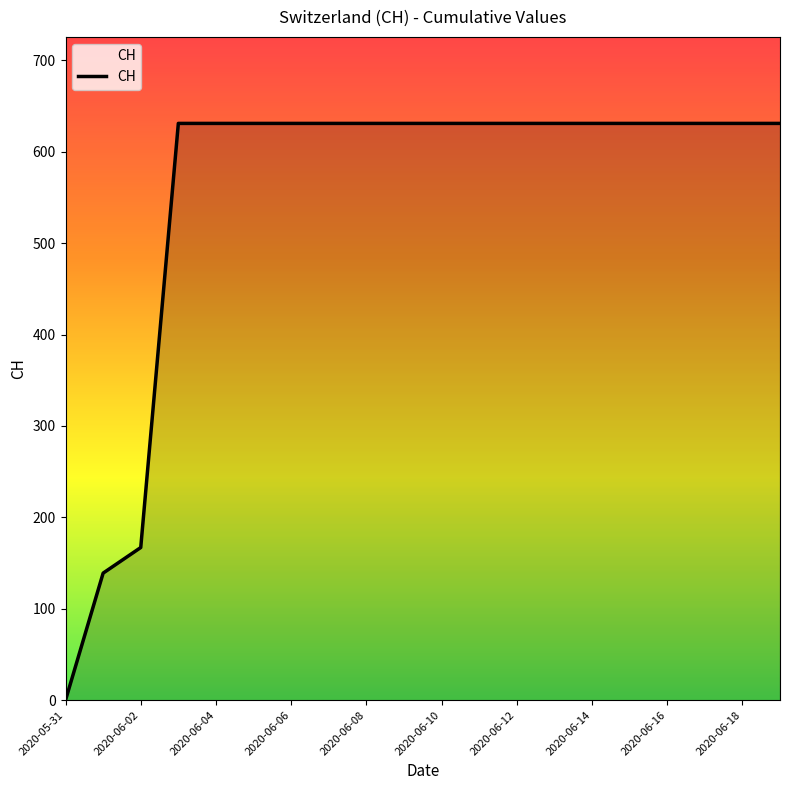

What is the difference between the maximum and minimum values?

631